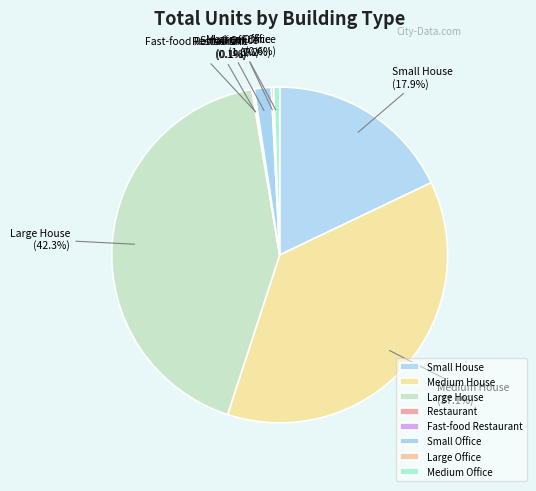

Approximately how many times larger is the value at Small House compared to Medium Office?

31.1